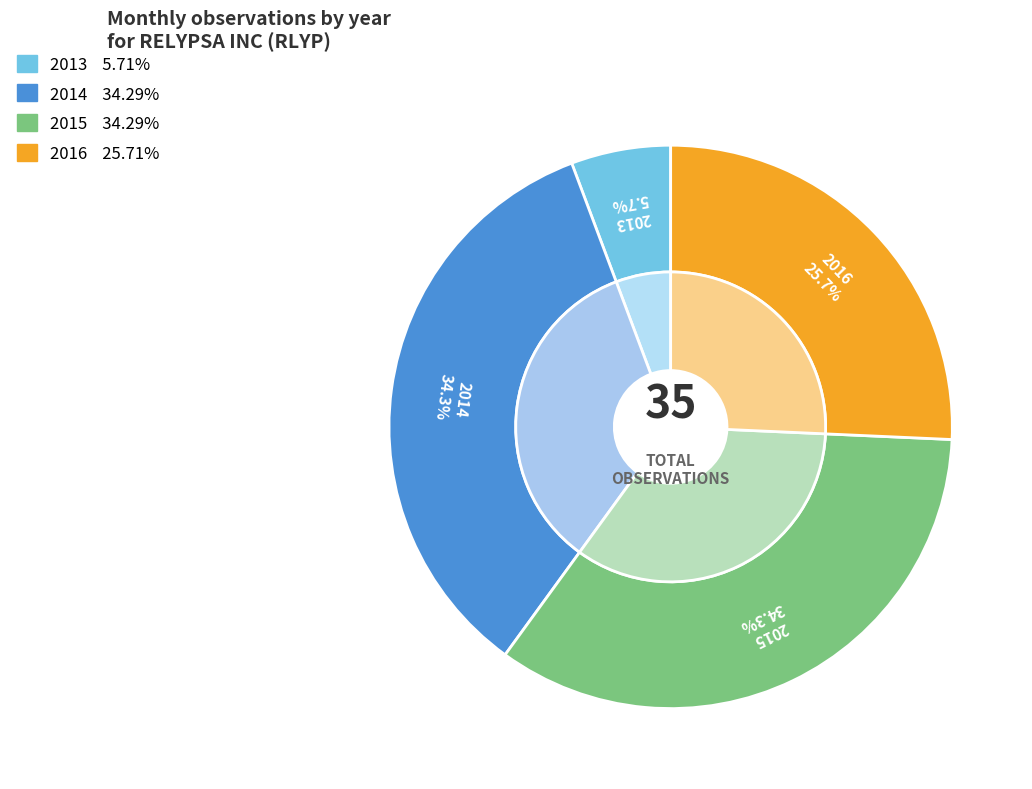

How many segments does this pie chart have?

4